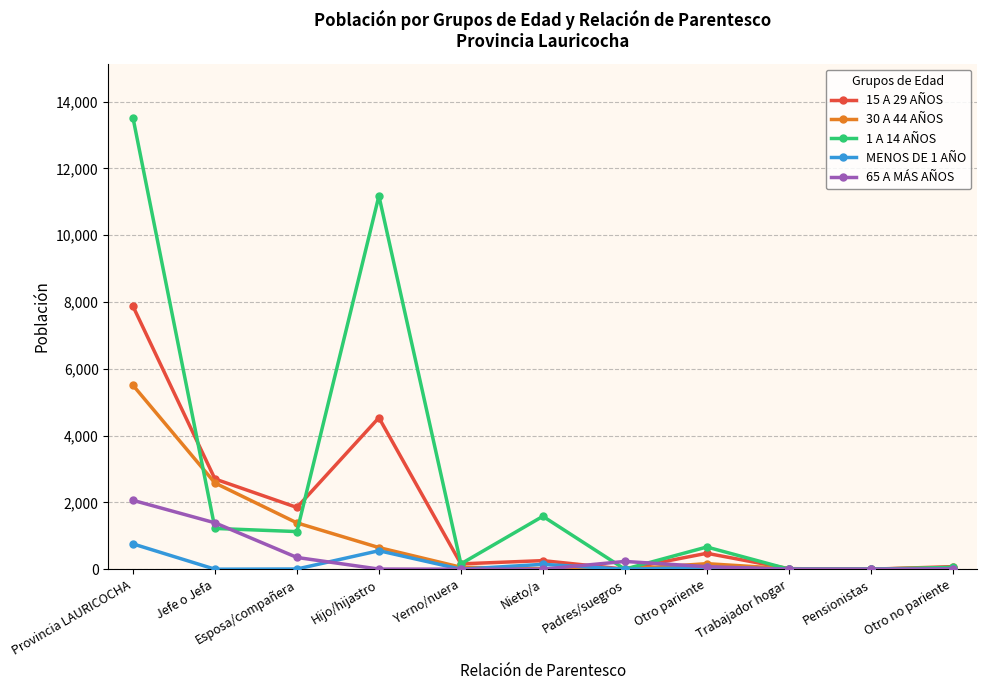

In 30 A 44 AÑOS, how many points are lower than both neighbors (excluding endpoints)?

2